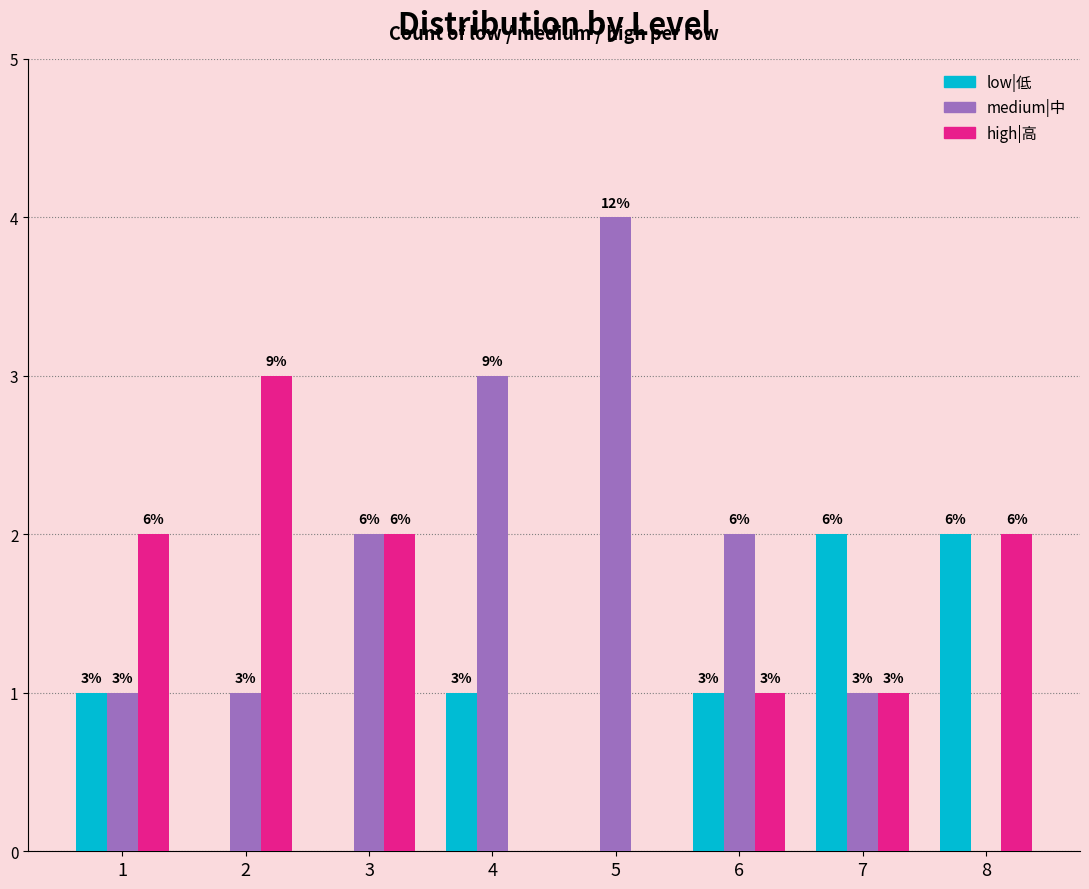

Which series has the largest total across all categories?

medium|中